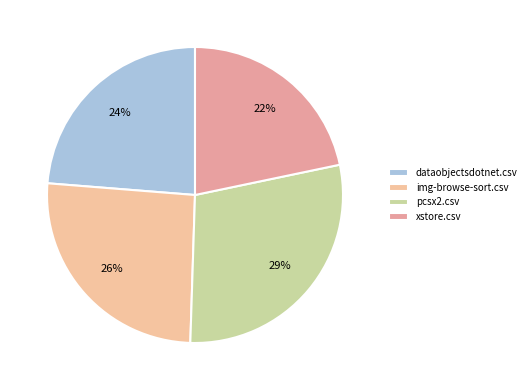

To the nearest percent, what is the difference between the largest and smallest slice percentages?

7%